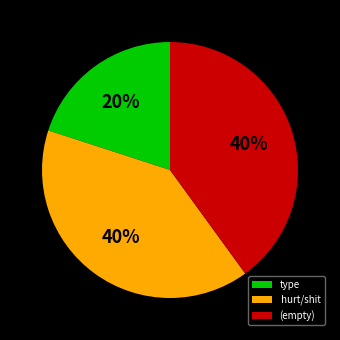

To the nearest percent, what portion does hurt/shit represent?

40%